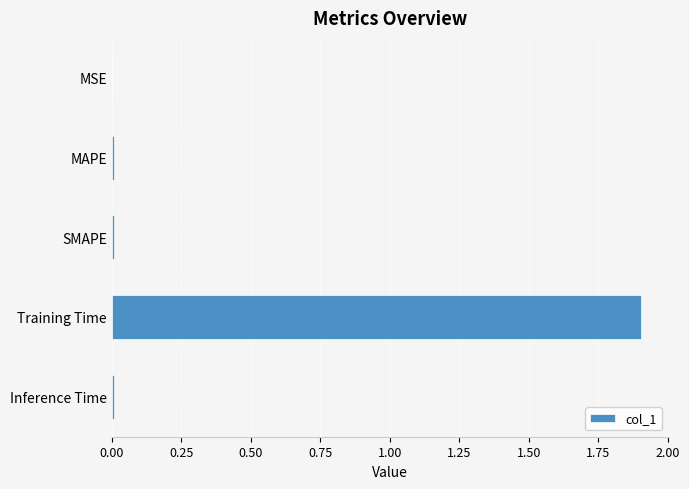

What value does the data have at Training Time?

1.9